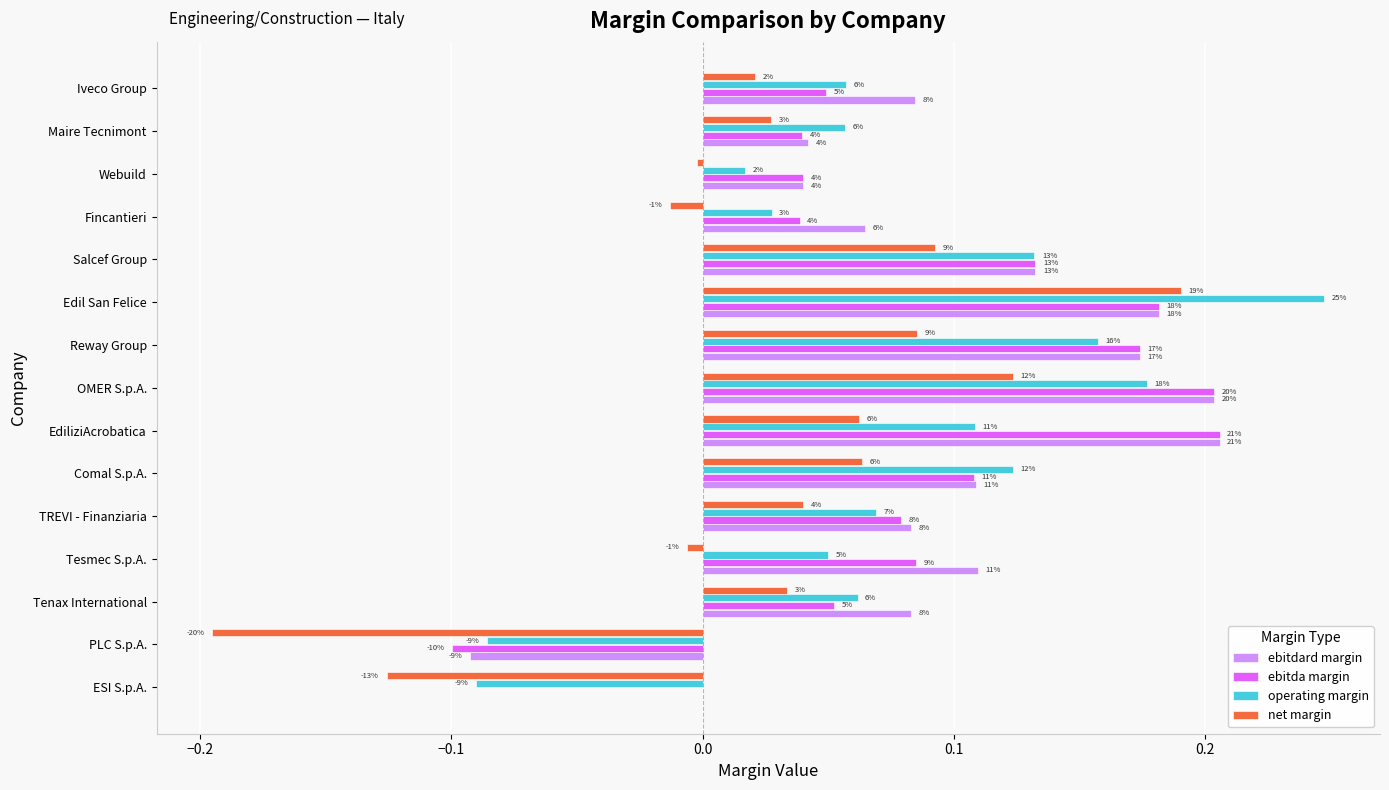

What are all the series names shown in the legend?

ebitdard margin, ebitda margin, operating margin, net margin